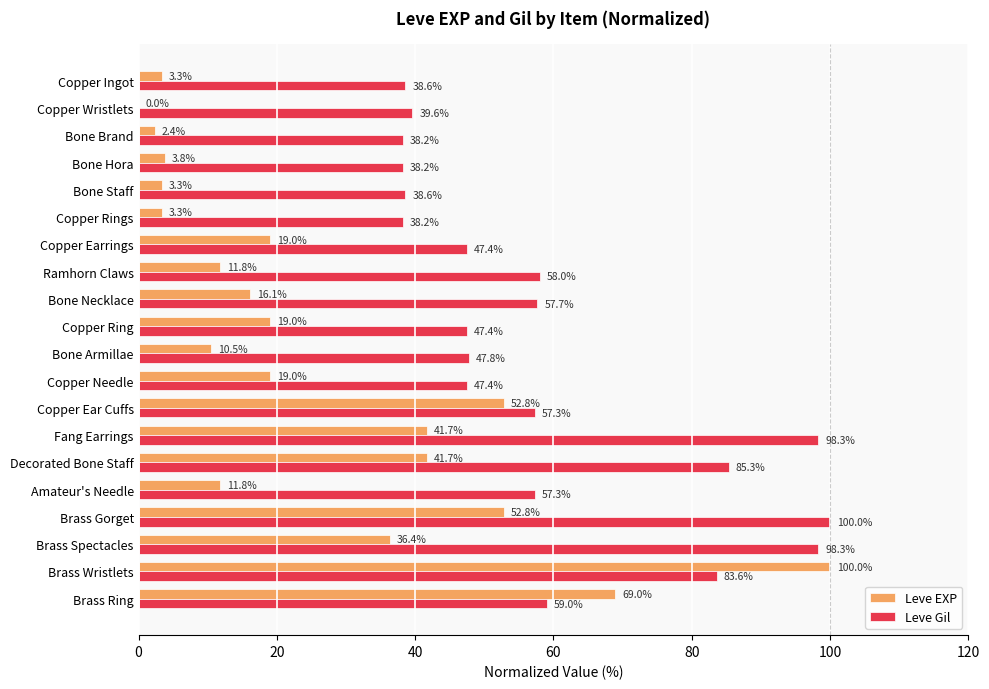

What is the sum of all Leve Gil values?

1176.5